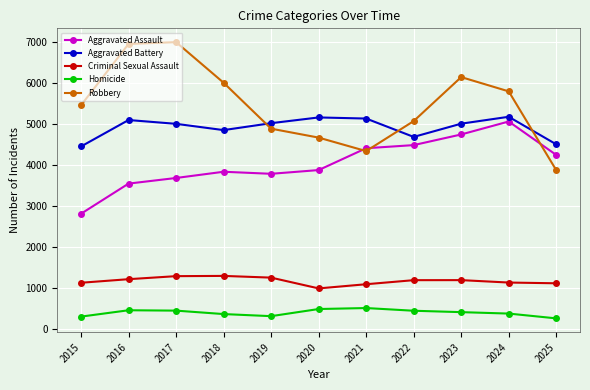

At 2018, list the series in order from smallest to largest.

Homicide, Criminal Sexual Assault, Aggravated Assault, Aggravated Battery, Robbery